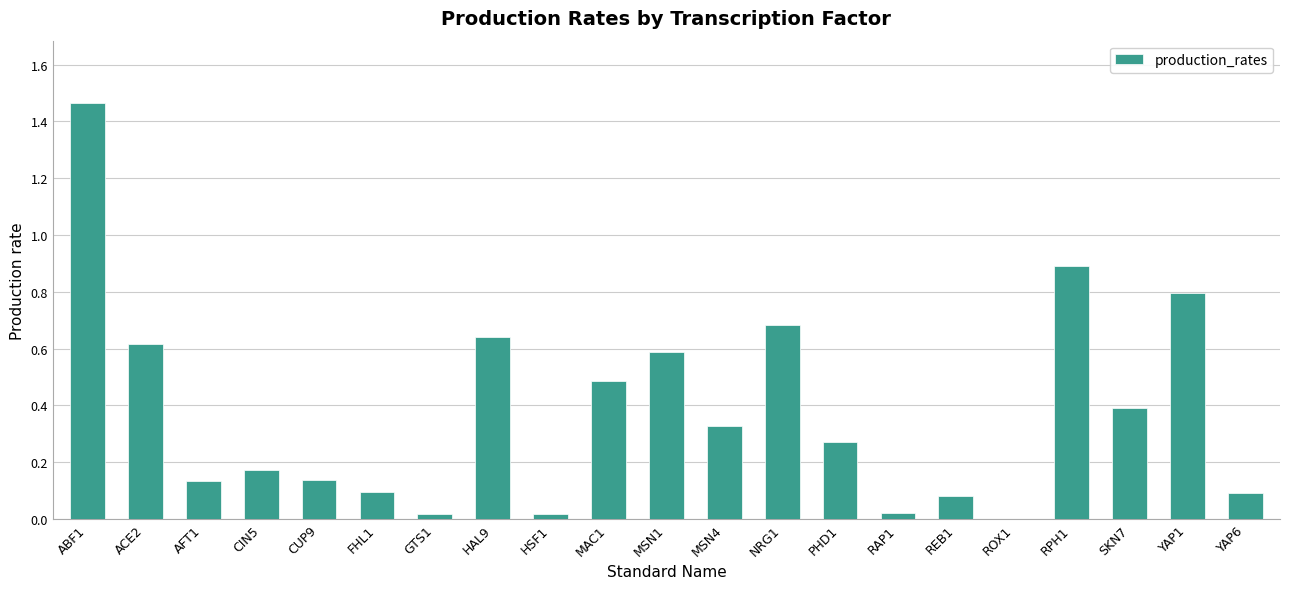

What is the sum of all values?

7.9